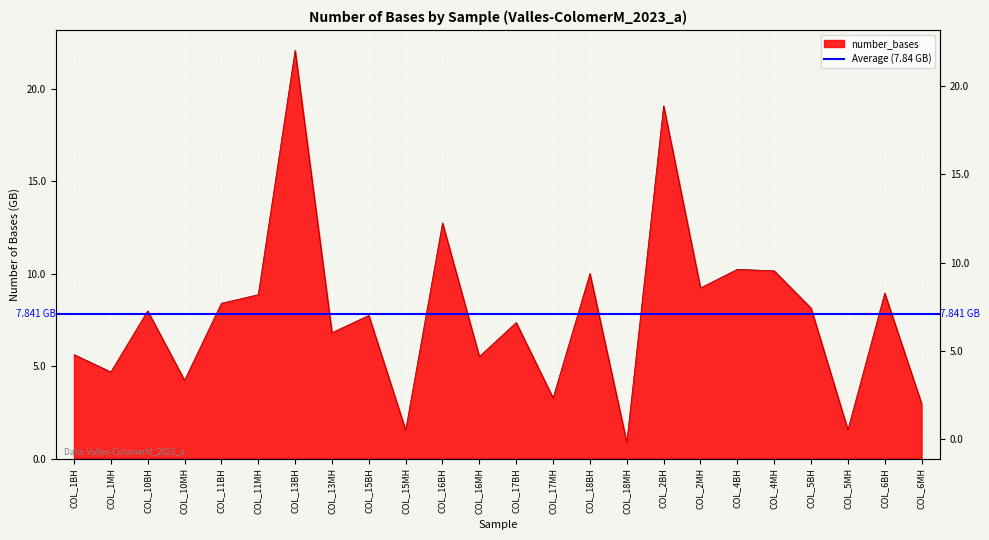

What is the approximate value at COL_18MH?

881294309